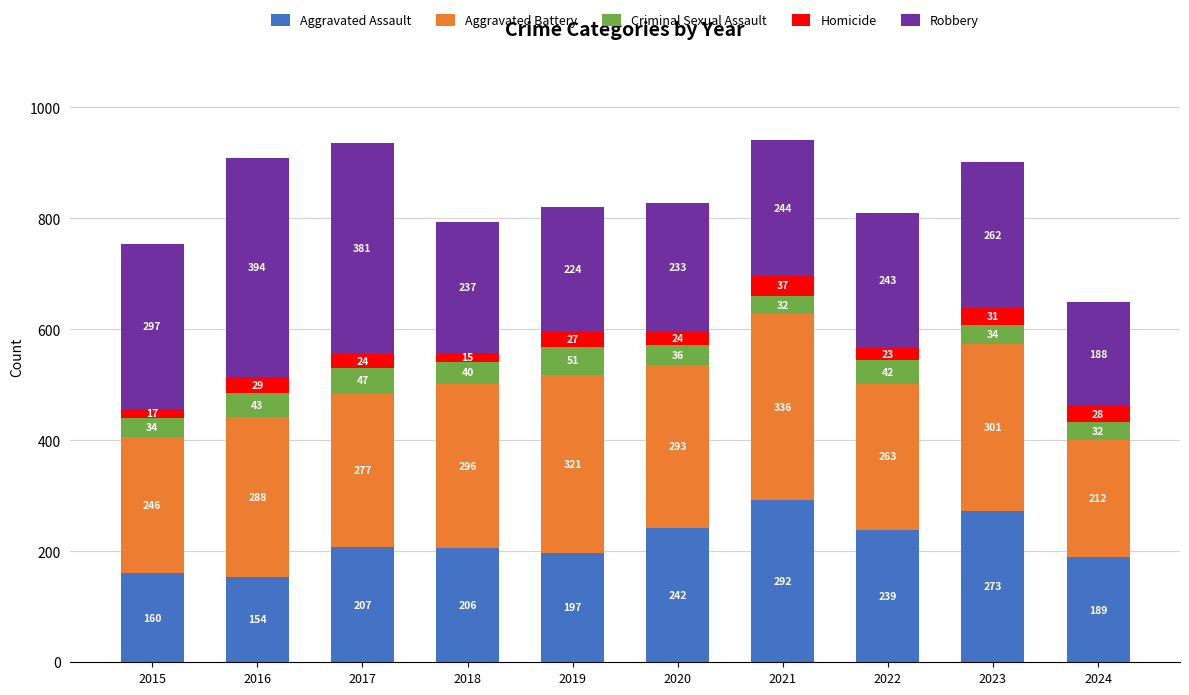

What is the total value across all series at 2016?

908